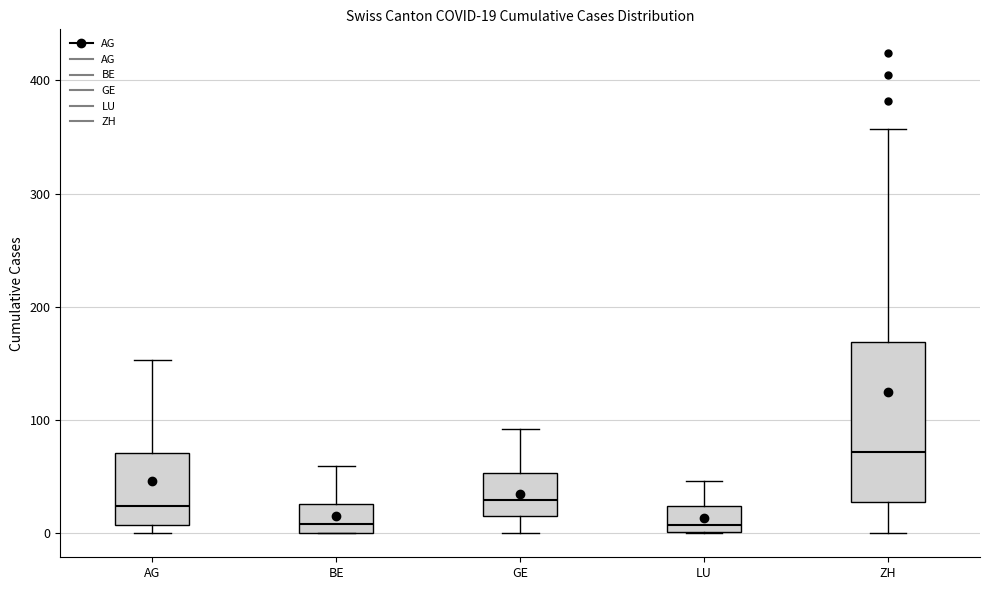

Comparing the boxes themselves (not the whiskers), which one is the tallest?

ZH